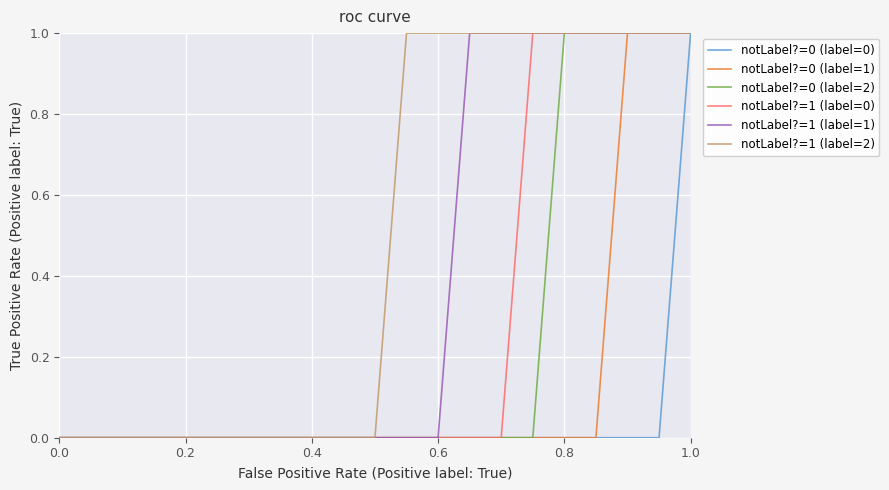

Which series has the largest total across all categories?

notLabel?=1 (label=2)